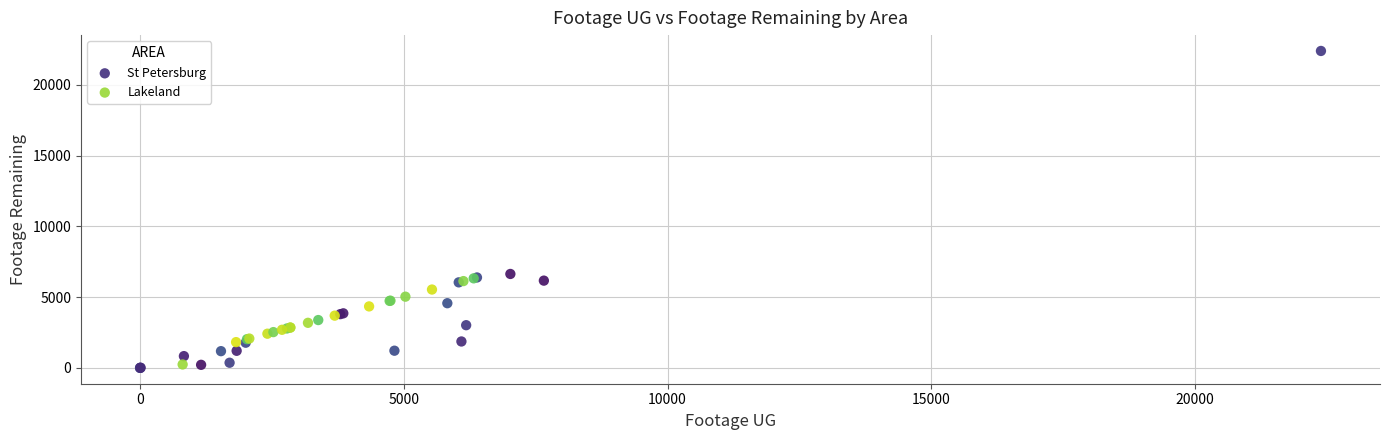

Which series reaches the minimum Y coordinate?

St Petersburg